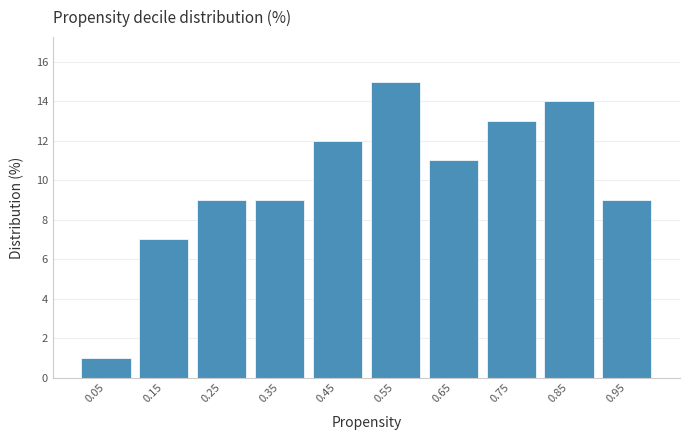

Reading left to right, list every bar in this chart as the range it spans on the x-axis followed by its height. The values are not printed on the chart, so give them approximately, as read against the axis.

0.0 to 0.1: 1
0.1 to 0.2: 7
0.2 to 0.3: 9
0.3 to 0.4: 9
0.4 to 0.5: 12
0.5 to 0.6: 15
0.6 to 0.7: 11
0.7 to 0.8: 13
0.8 to 0.9: 14
0.9 to 1.0: 9